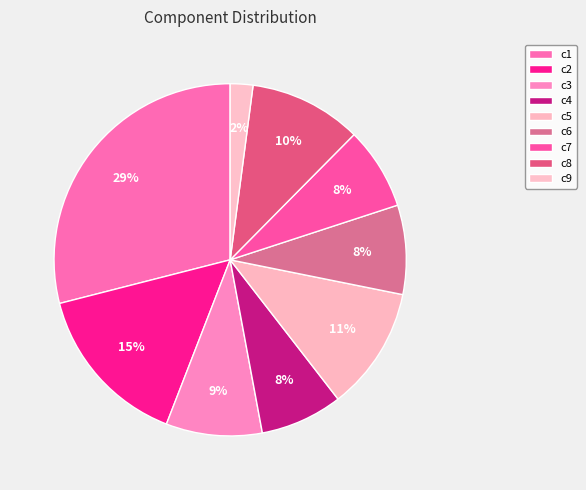

What percentage is the c6 slice, to the nearest percent?

8%